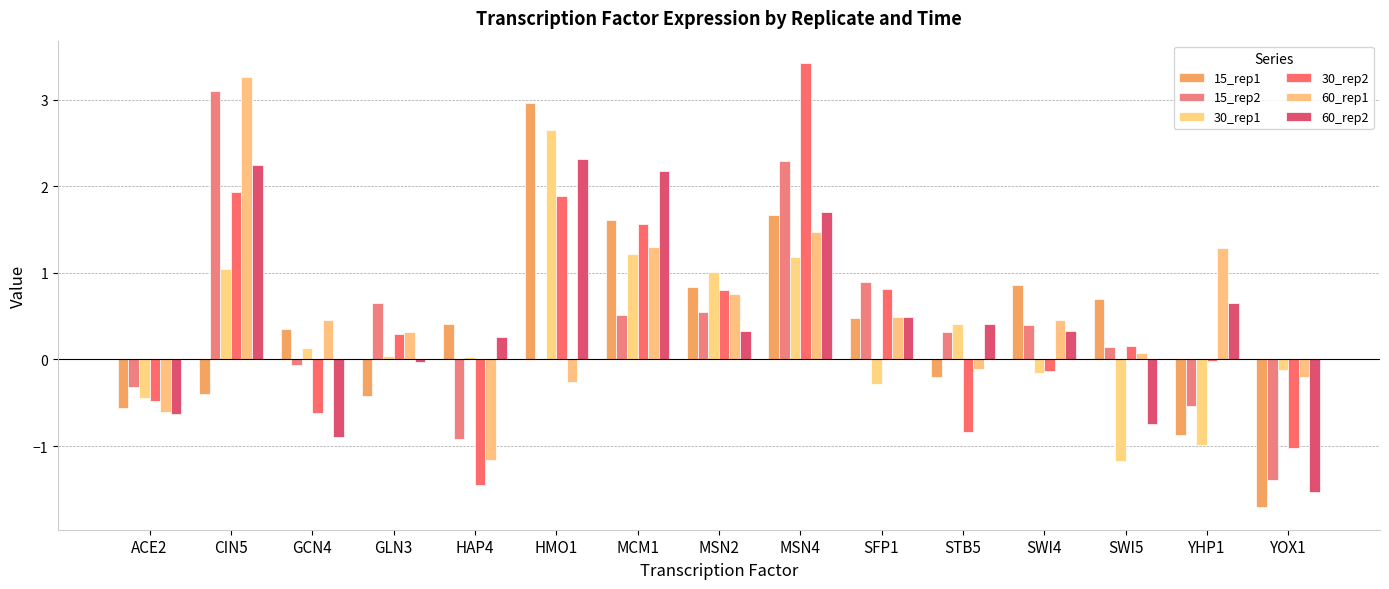

Where is 60_rep1 nearest to the value 1?

MSN2